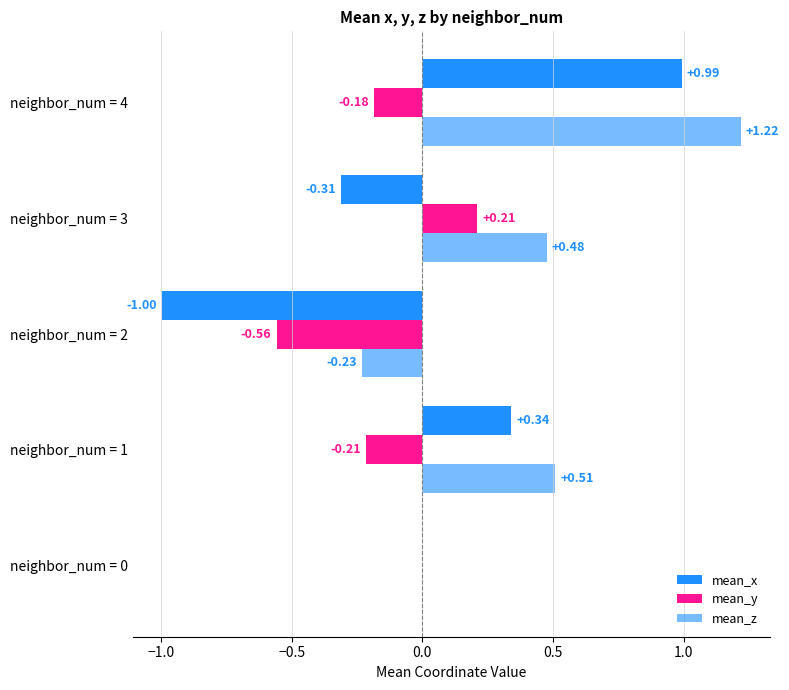

Reading left to right, what are all the values shown in this chart?

mean_x: 0.0	0.3	-1.0	-0.3	1.0
mean_y: 0.0	-0.2	-0.6	0.2	-0.2
mean_z: 0.0	0.5	-0.2	0.5	1.2